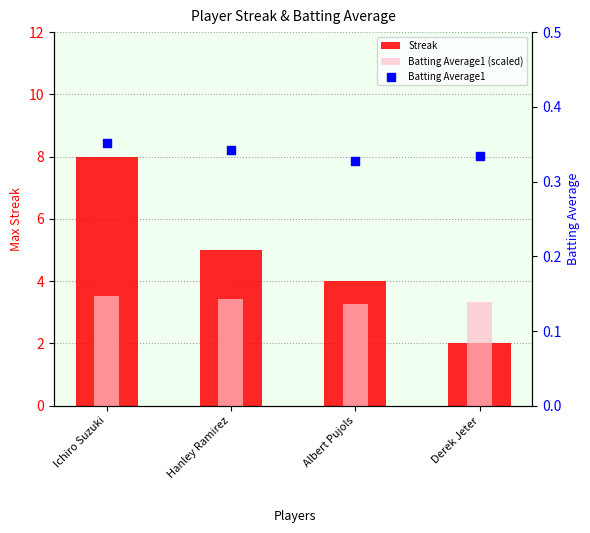

What are all the series names shown in the legend?

Streak, Batting Average1 (scaled), Batting Average1